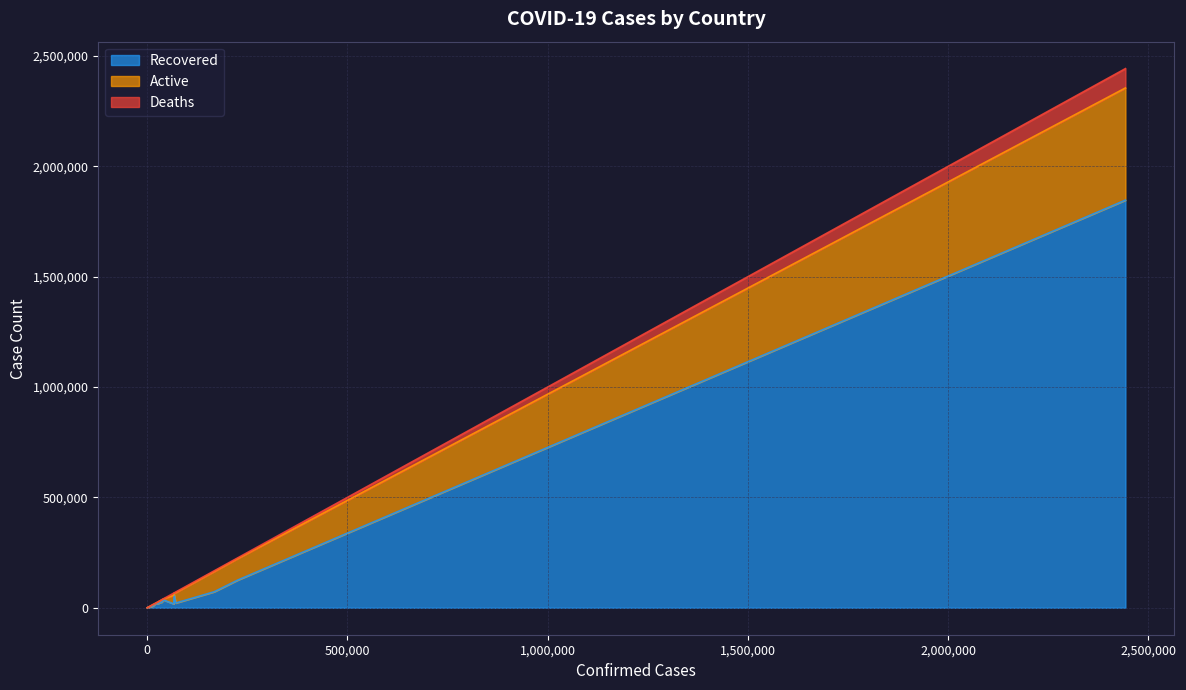

What is the highest value of the Recovered series?

1846641